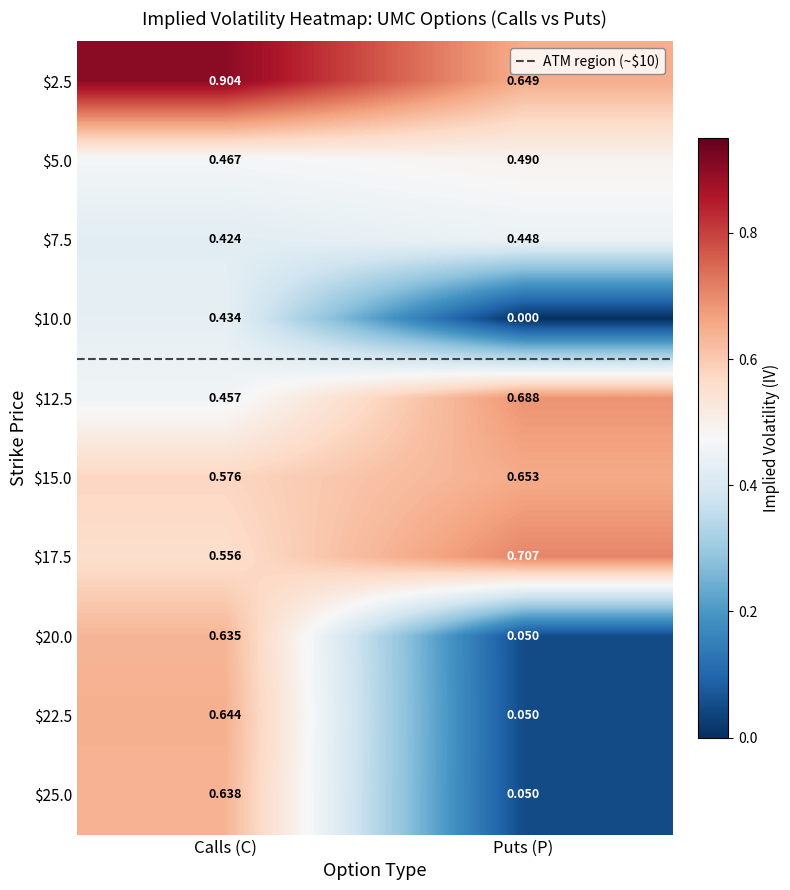

Which category has the highest value in the $25.0 series?

Calls (C)